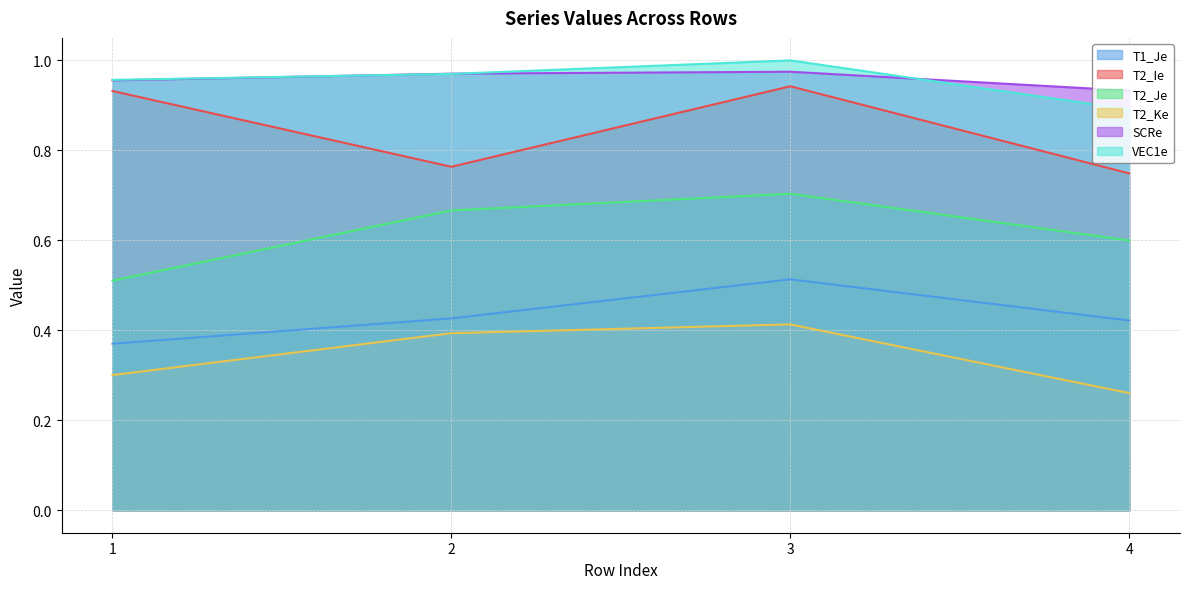

What value does the T2_Je series have at 1?

0.5